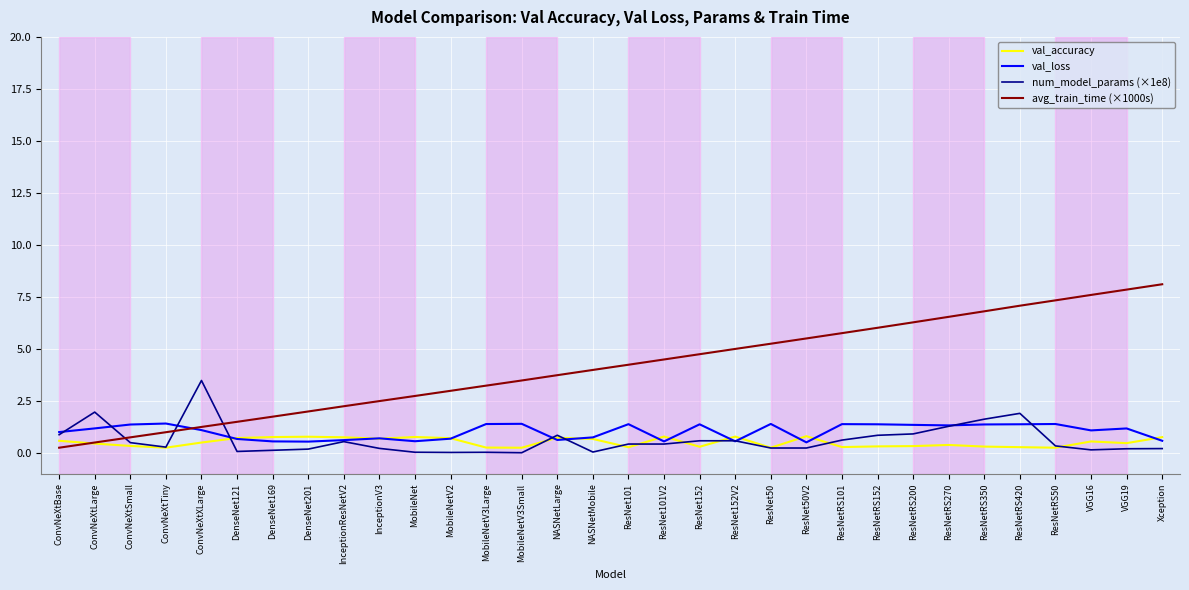

Which series has the largest total across all categories?

avg_train_time (×1000s)